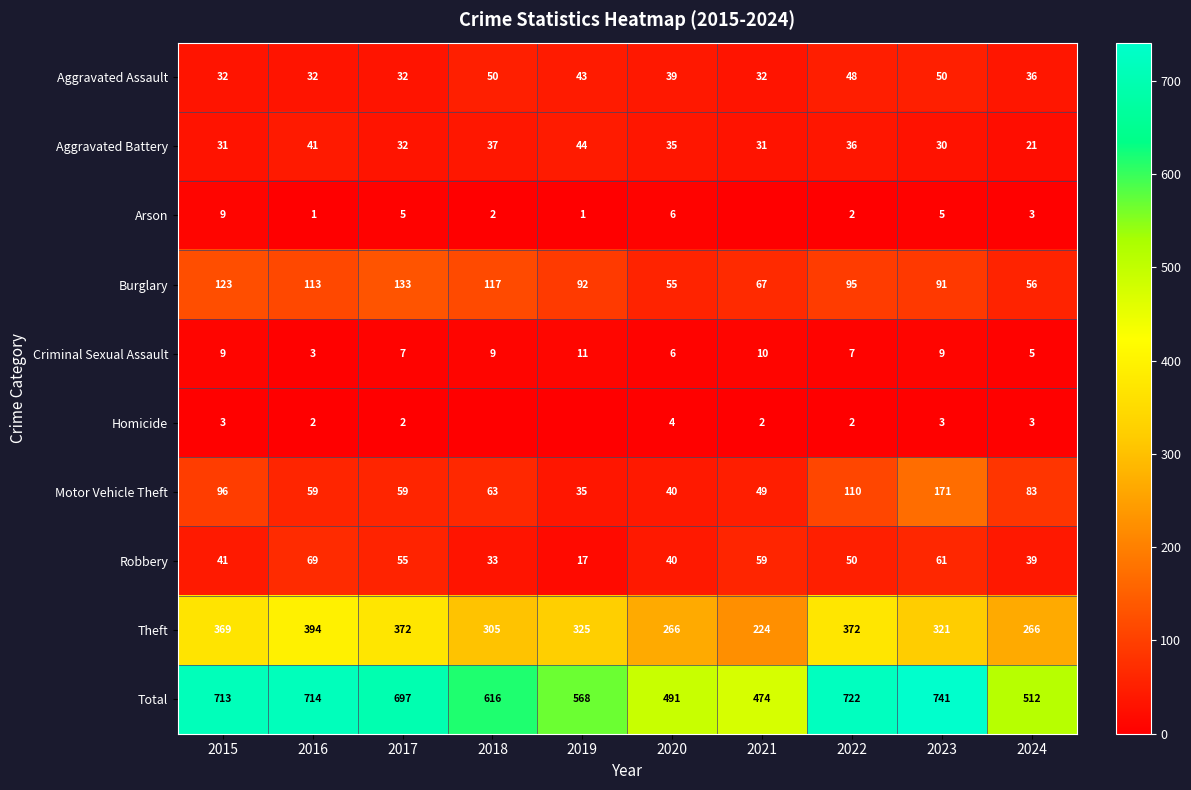

What is the minimum value for Criminal Sexual Assault?

3